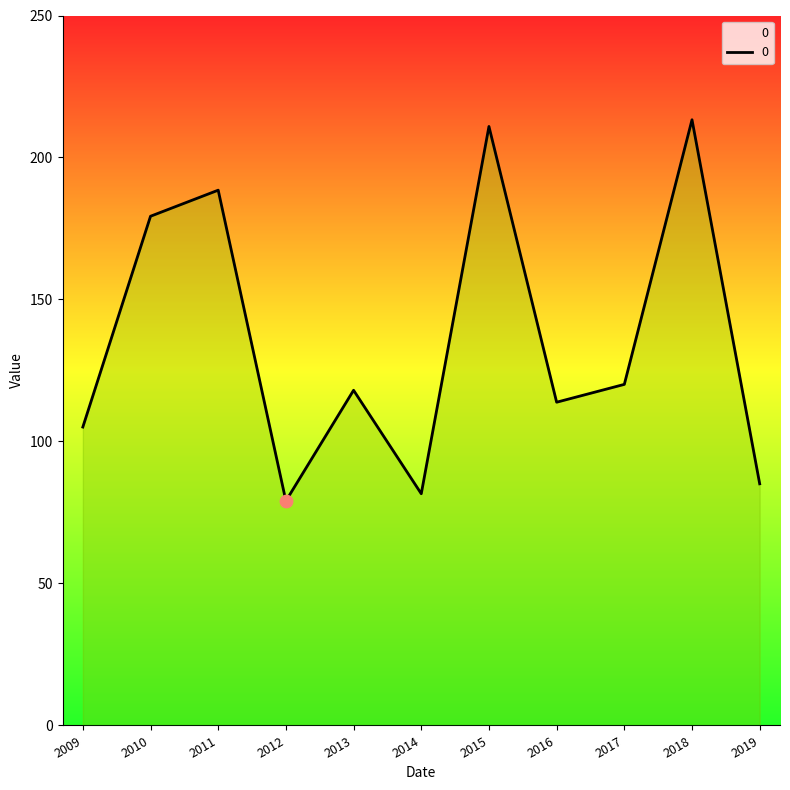

Which has a higher value, 2012 or 2011?

2011